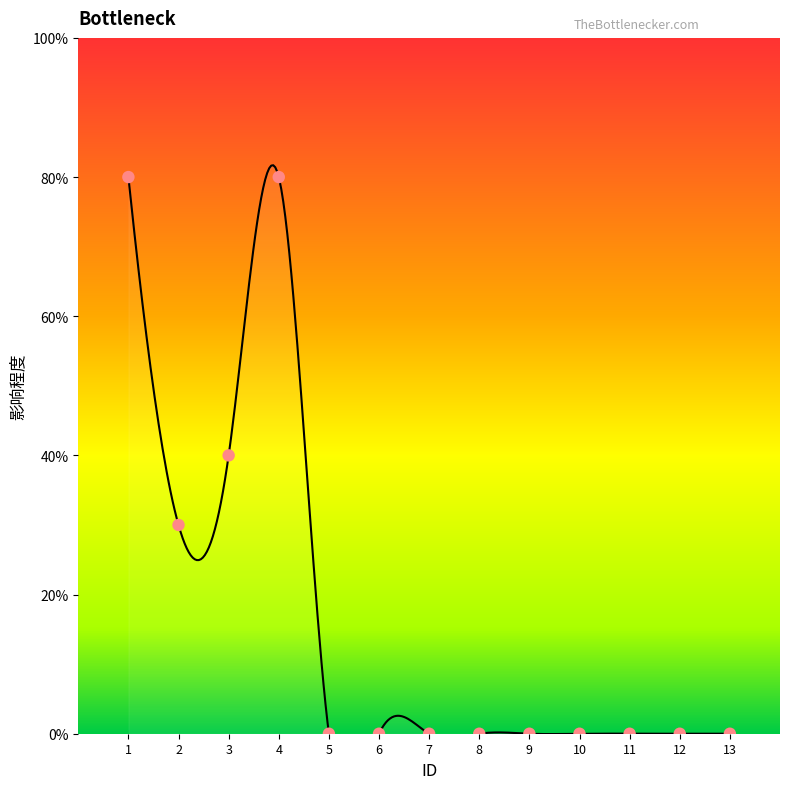

Between 6 and 5, which is larger?

6